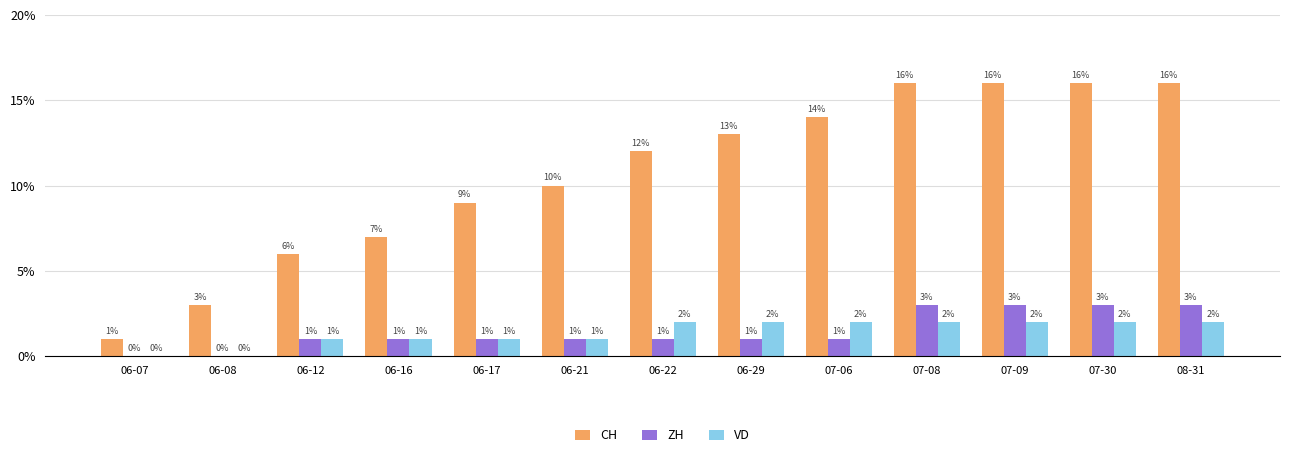

What is the total value across all series at 06-12?

8